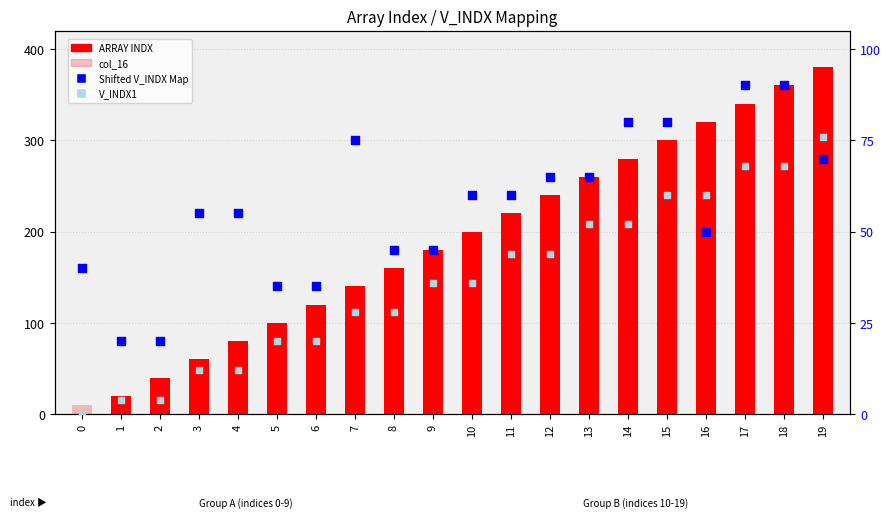

Which series has the largest total across all categories?

ARRAY INDX